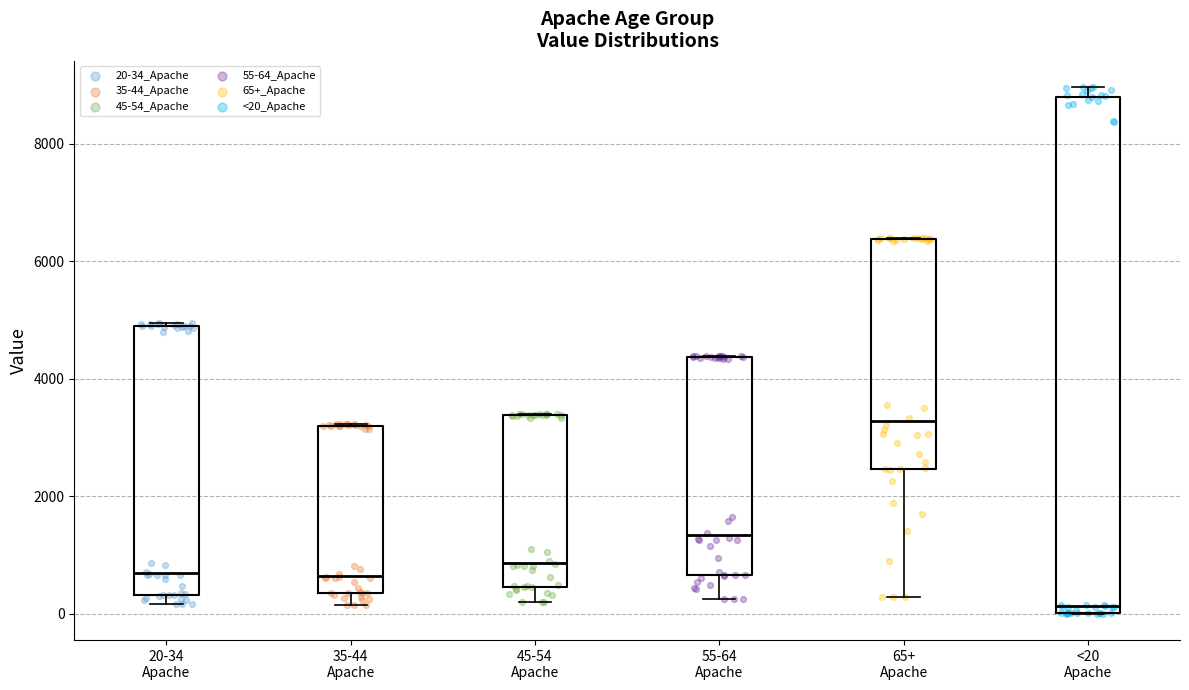

Which box is the tallest, from its lower edge to its upper edge?

<20 Apache